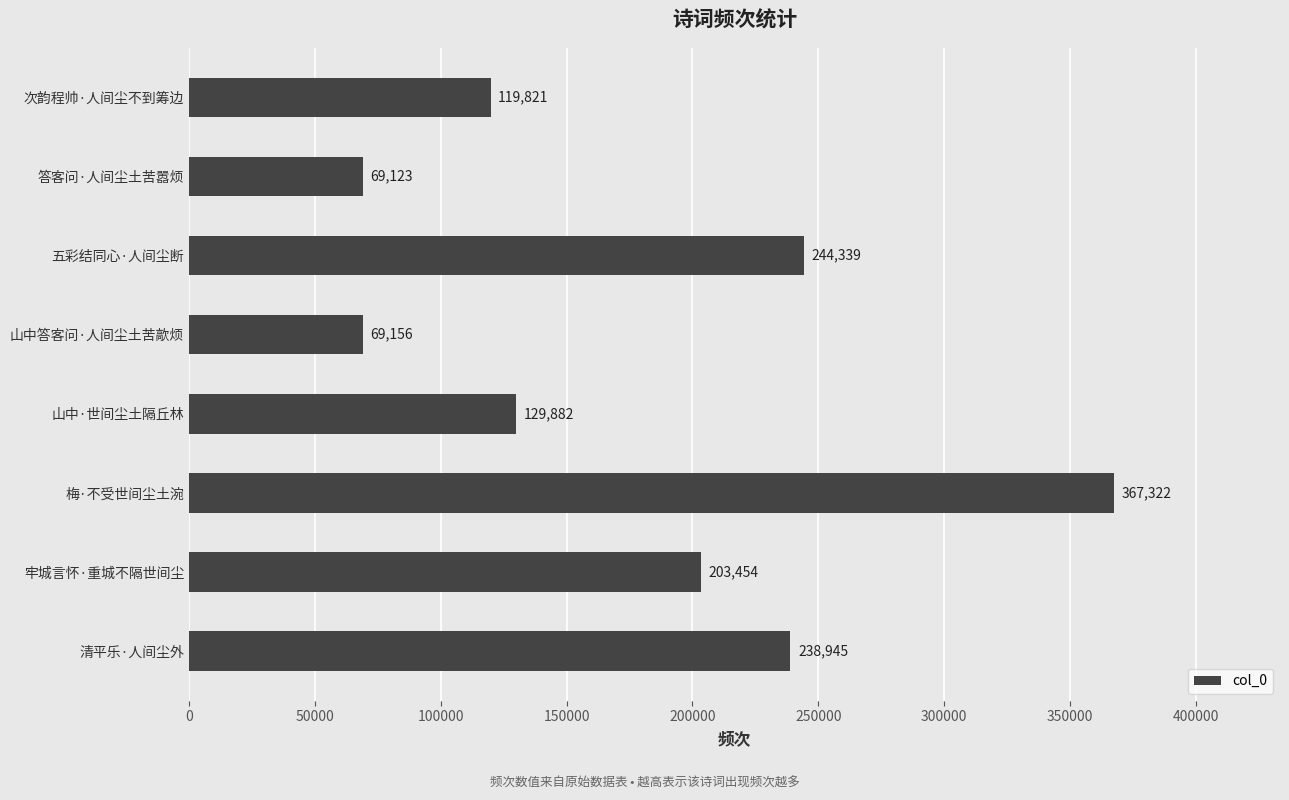

What is the approximate value at 次韵程帅·人间尘不到筹边, to the nearest 100?

119800